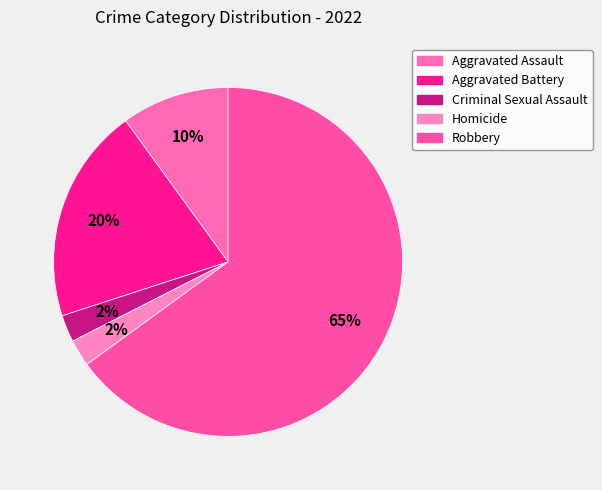

Which slice is the smallest?

Criminal Sexual Assault